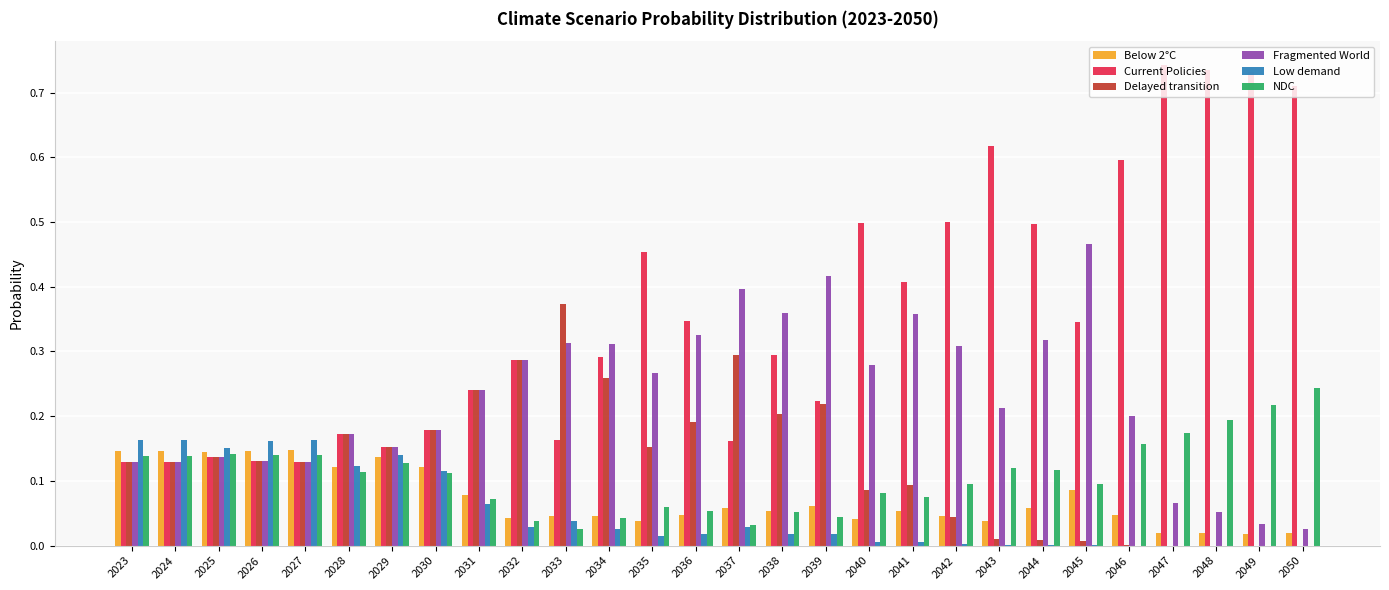

What is the sum of all Current Policies values?

10.0